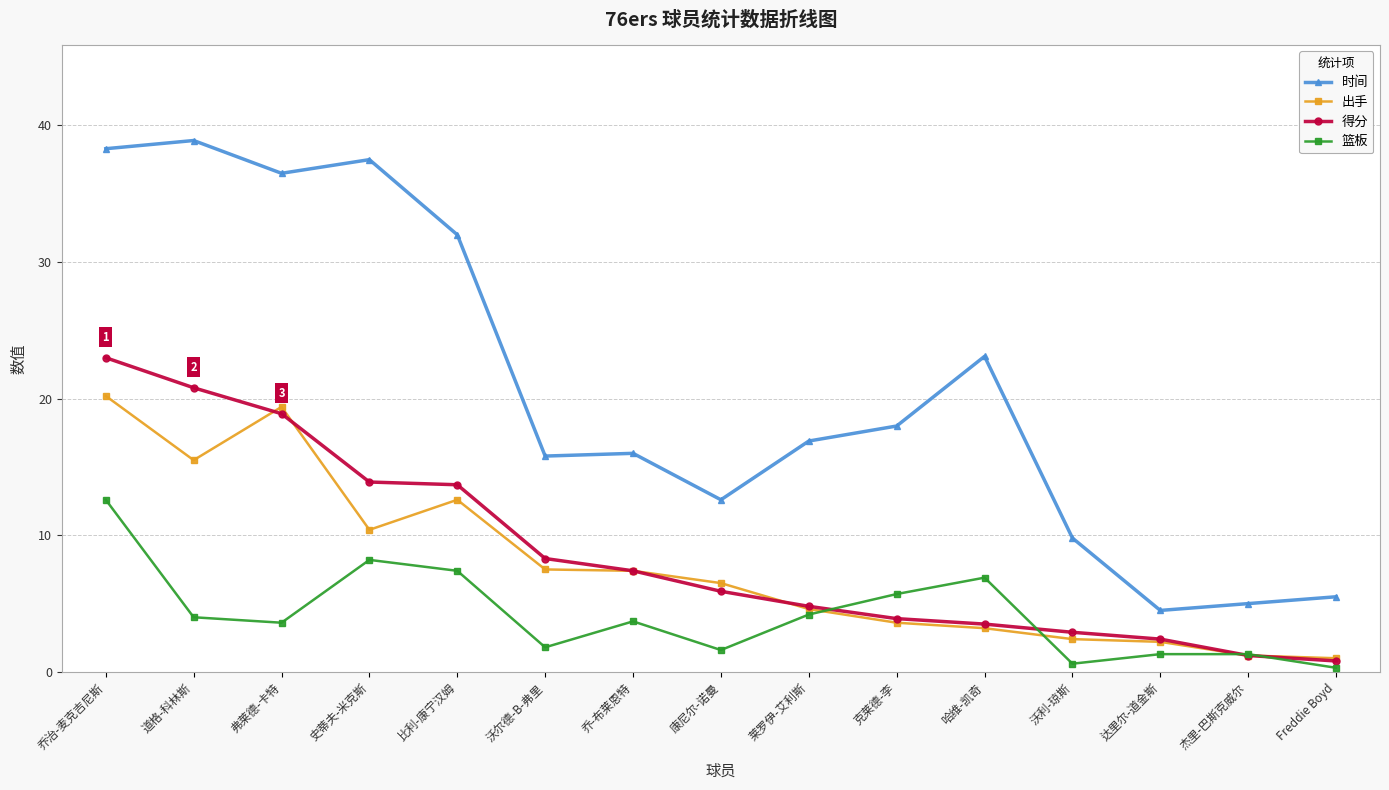

How many lines are shown in the chart?

4